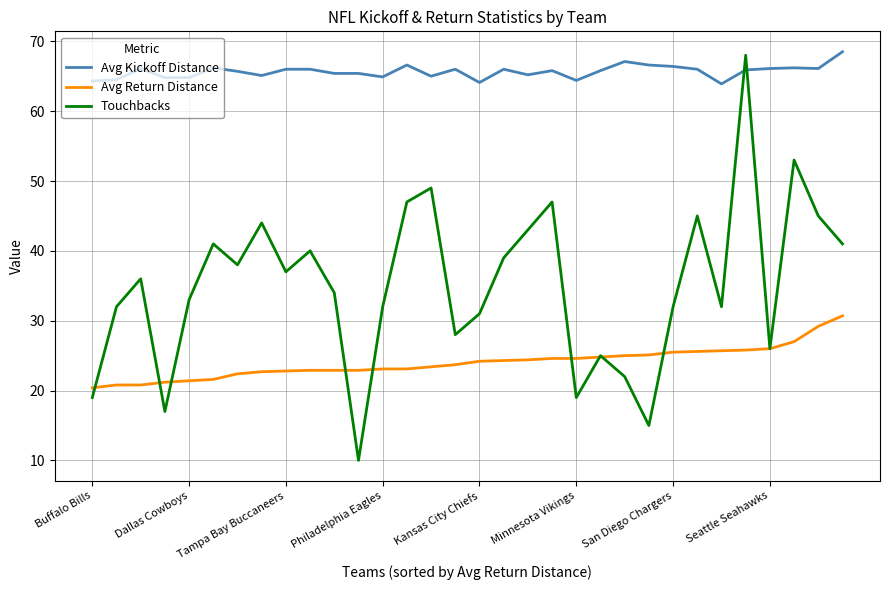

List the series in order of their overall mean, lowest first.

Avg Return Distance, Touchbacks, Avg Kickoff Distance